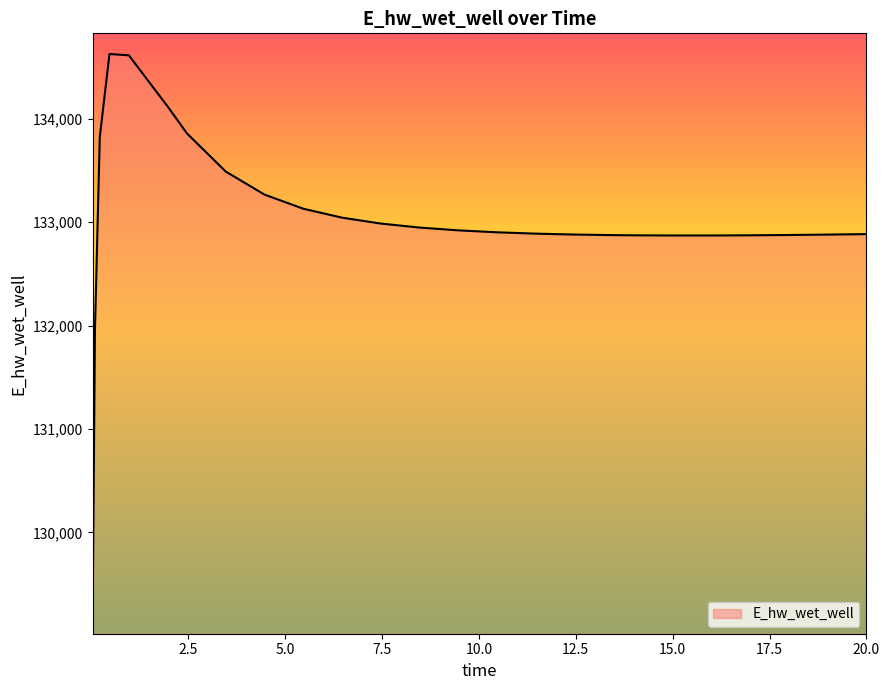

What is the minimum value shown in the chart?

129070.2